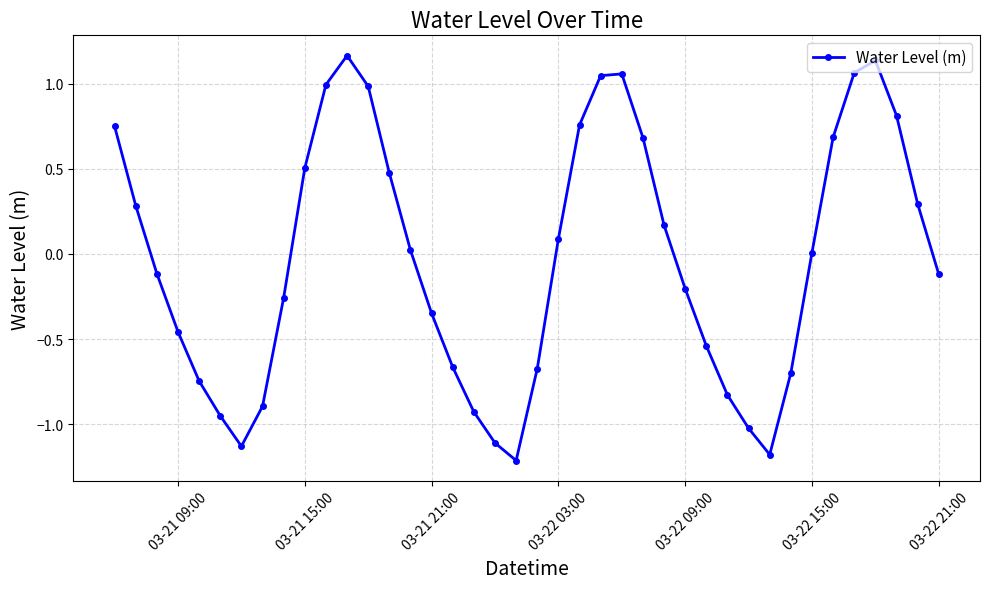

What is the difference between the maximum and minimum values?

2.4